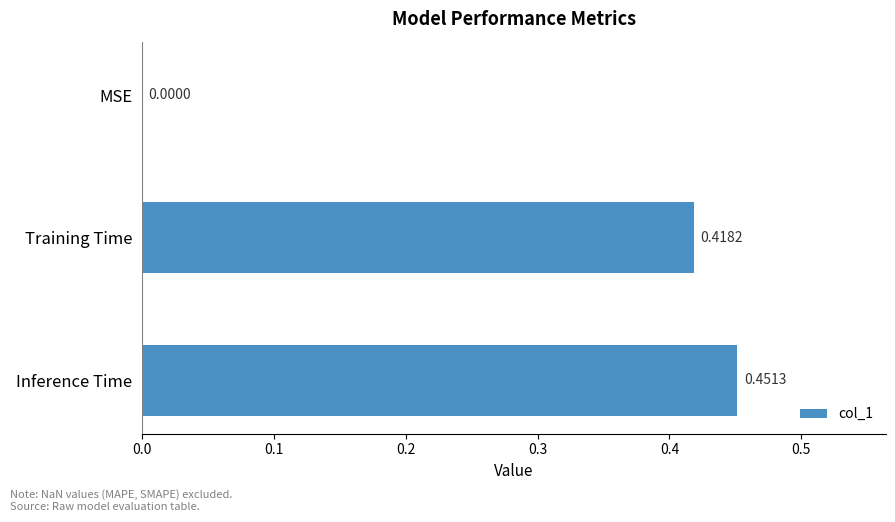

What is the average value?

0.3